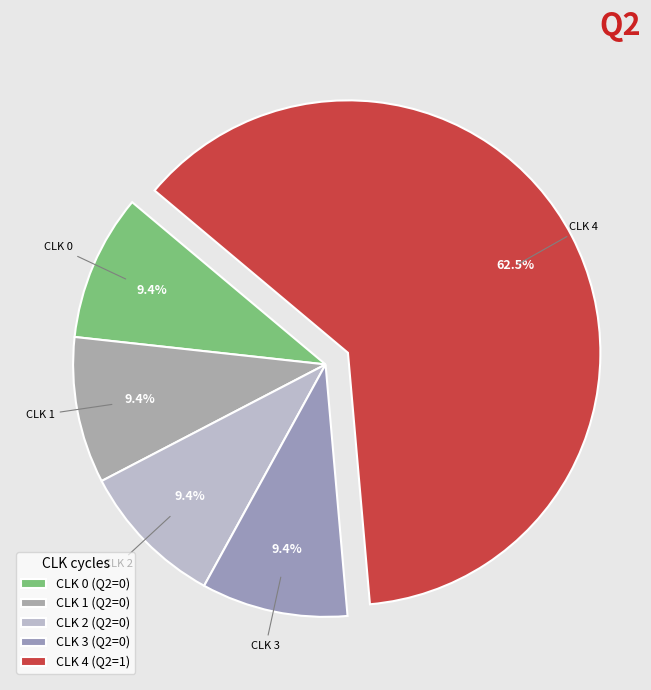

Which category accounts for the majority?

CLK 4